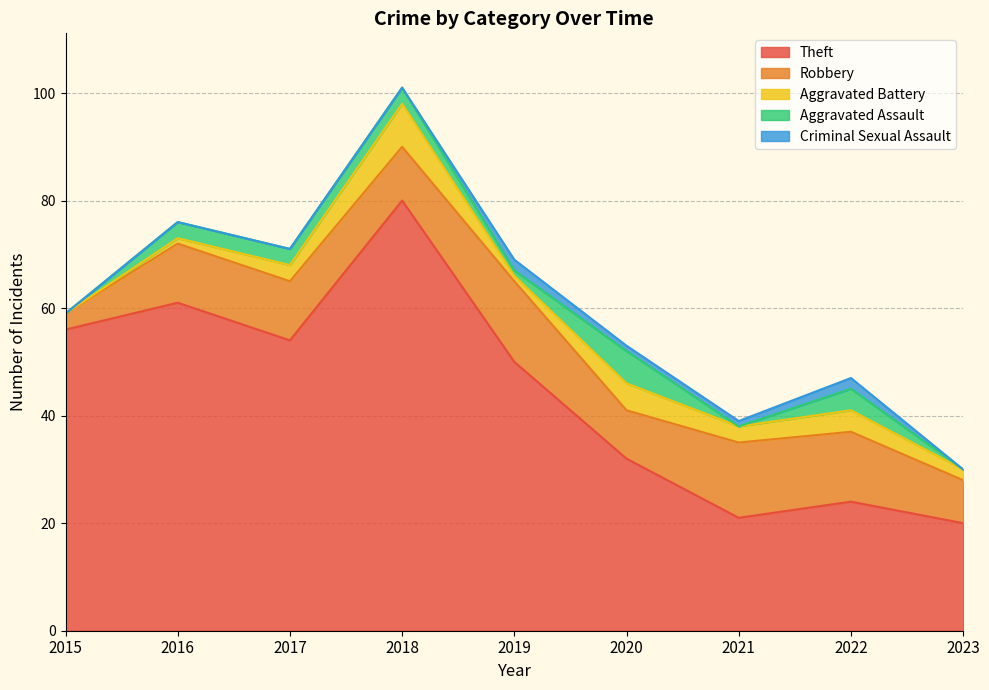

What is the value of the Robbery point at the 5th from the left?

15